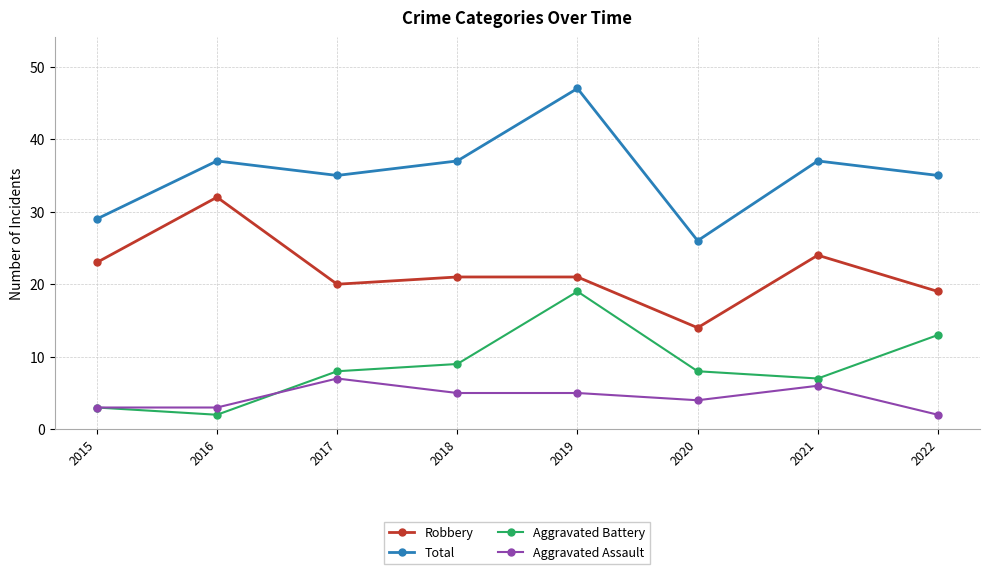

What is the value of the Robbery point at the 7th from the left?

24